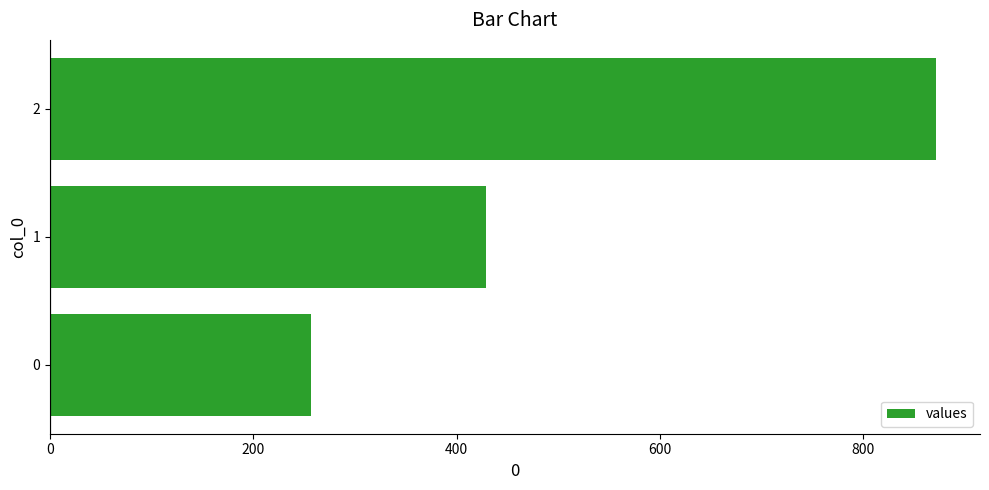

Count the number of categories in the chart.

3